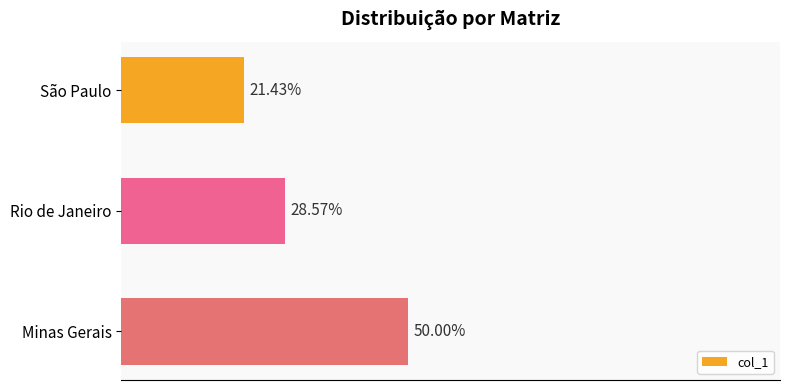

Are the bars grouped side by side (vs. stacked)?

No